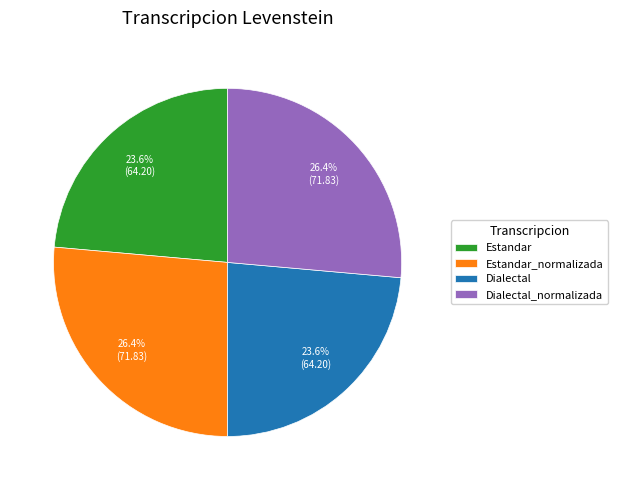

Is there any slice that represents more than half of the pie?

No